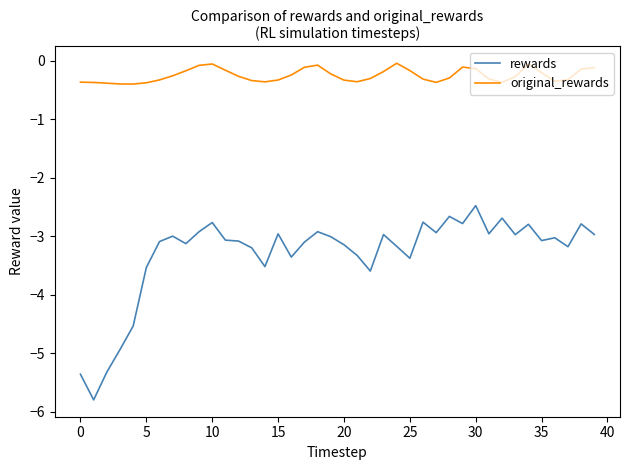

True or false: rewards and original_rewards cross at least once.

False